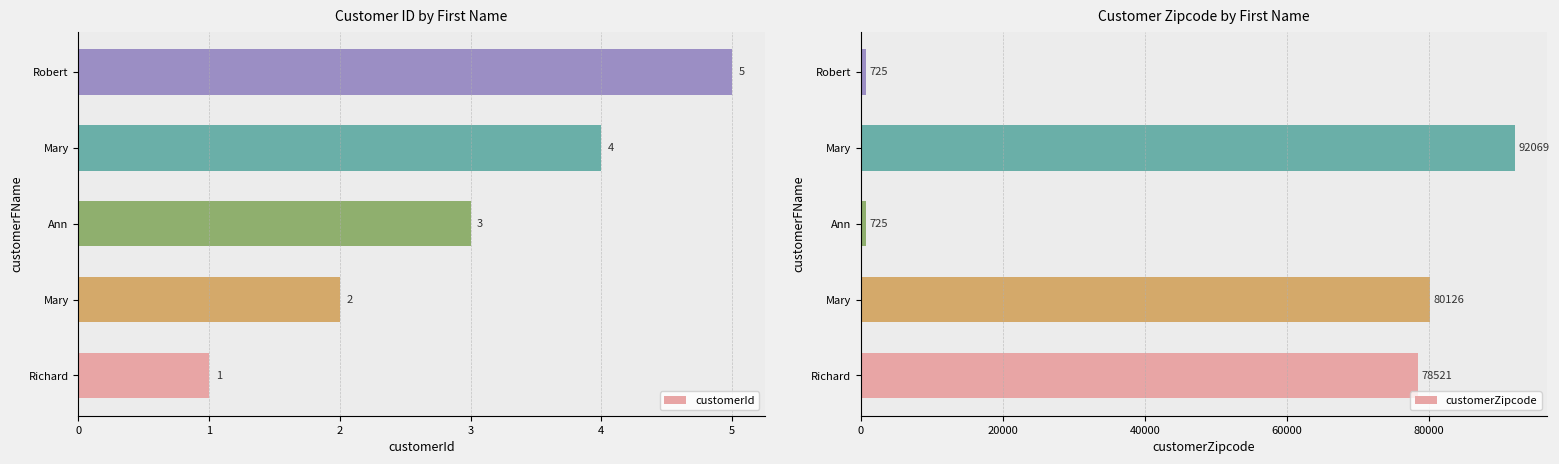

At how many categories does at least one series exceed 26668?

3